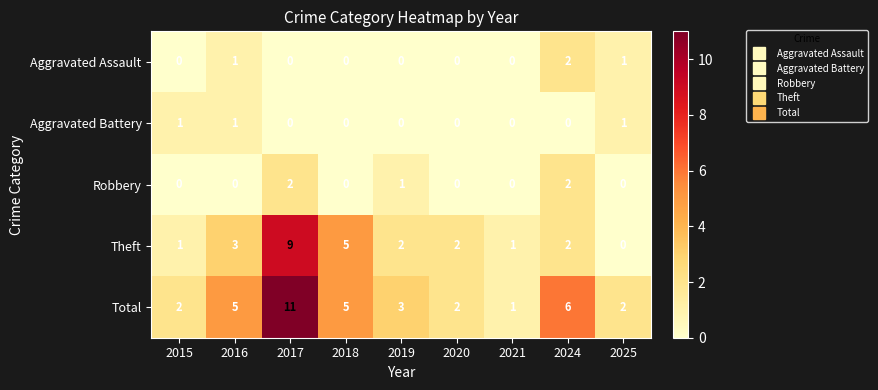

How many series are shown in this chart?

5